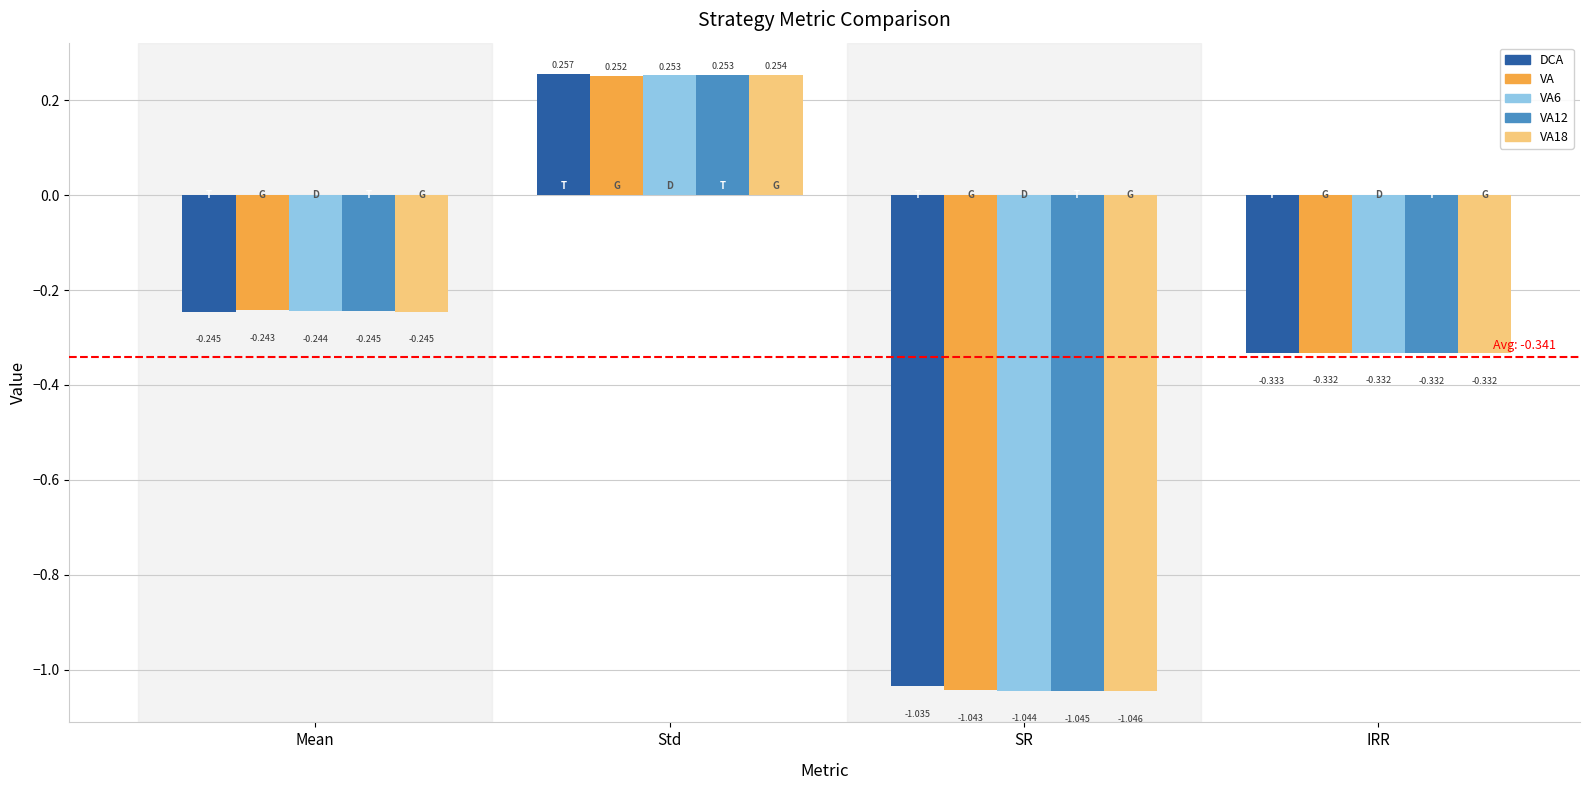

Which series has the largest total across all categories?

DCA